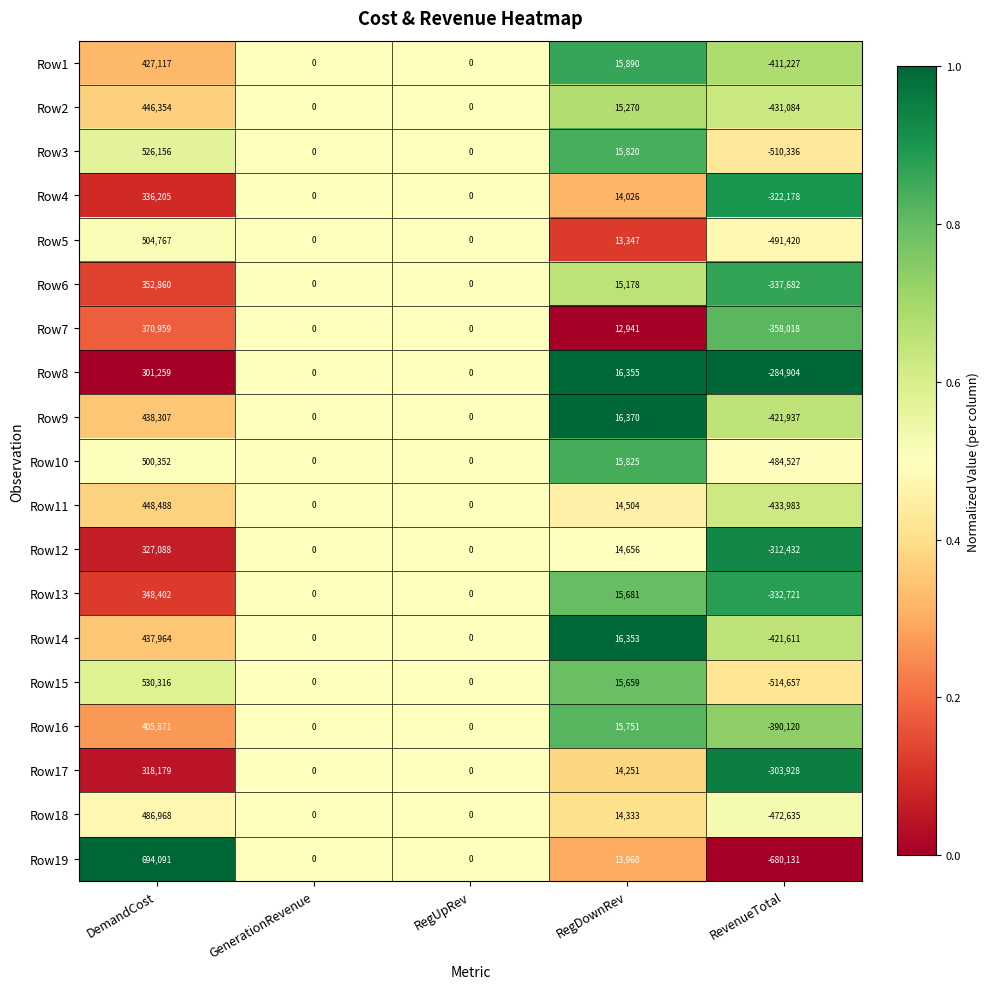

Rank the series by their maximum value, from lowest to highest.

Row8, Row17, Row12, Row4, Row13, Row6, Row7, Row16, Row1, Row14, Row9, Row2, Row11, Row18, Row10, Row5, Row3, Row15, Row19